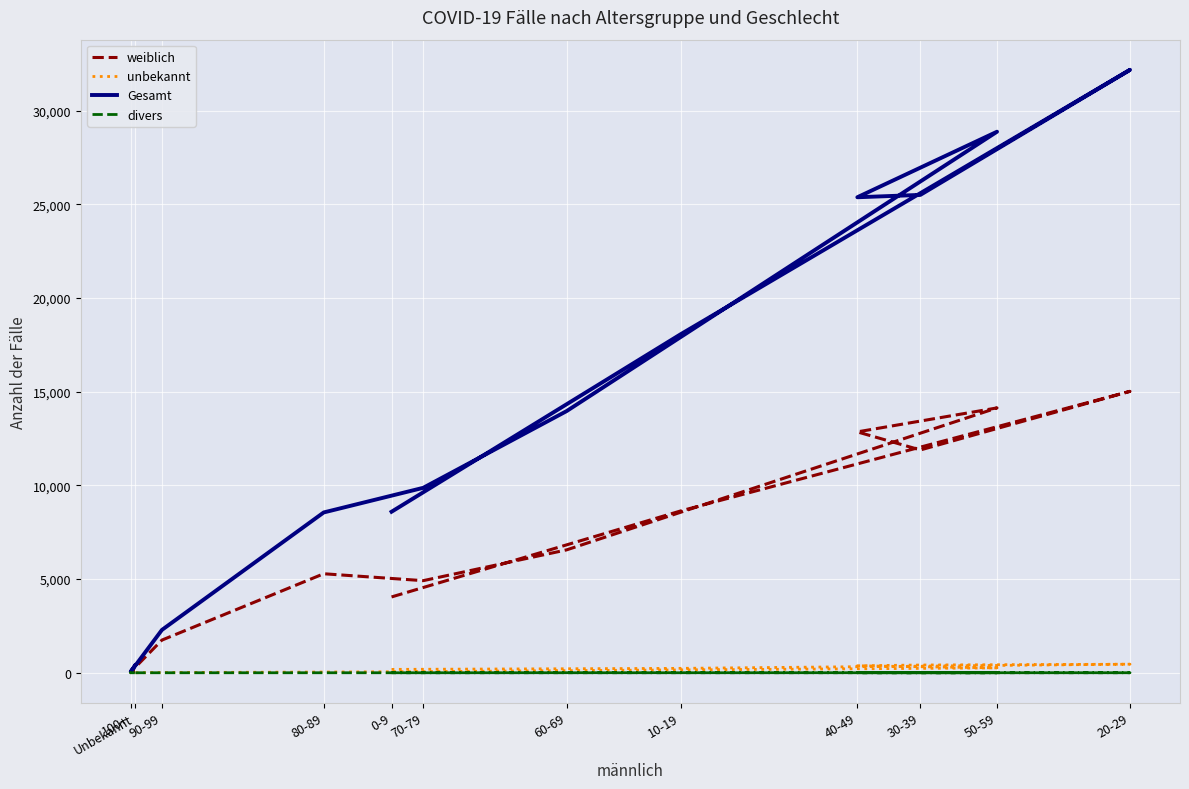

How many interior local peaks does the Gesamt series have?

2